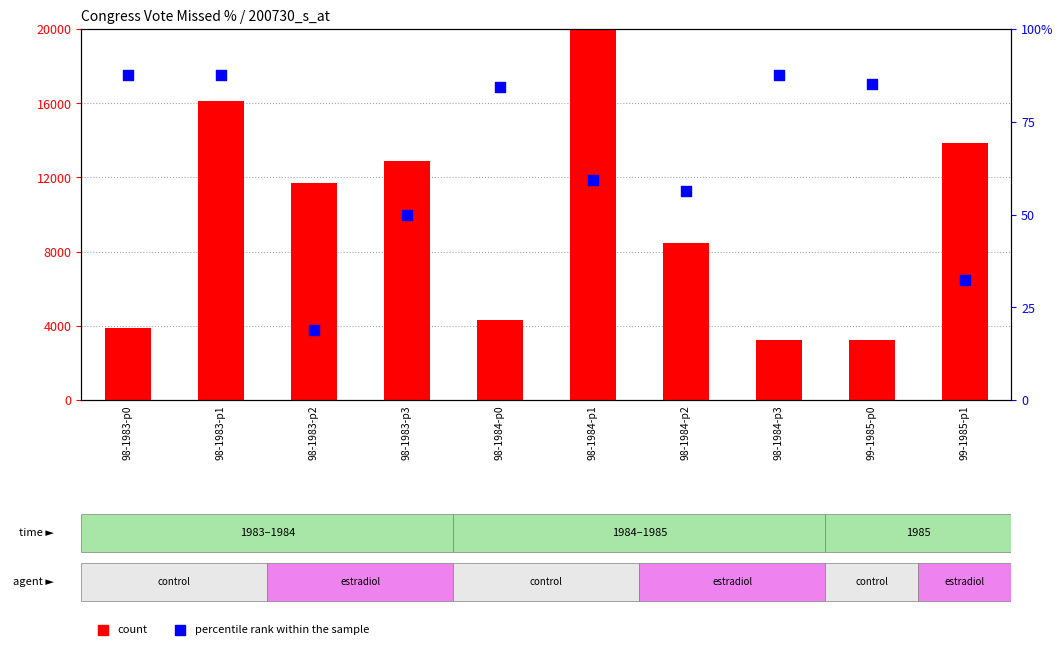

Which series reaches the minimum Y coordinate?

percentile rank within the sample